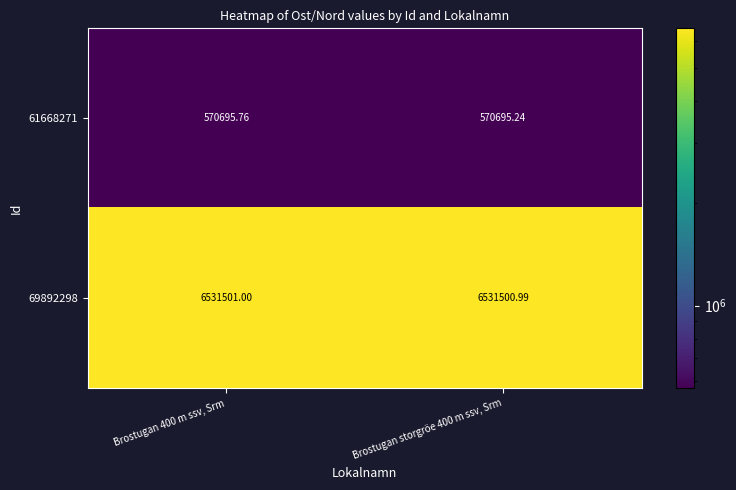

What is the difference between the highest and lowest values at Brostugan storgröe 400 m ssv, Srm?

5960805.7